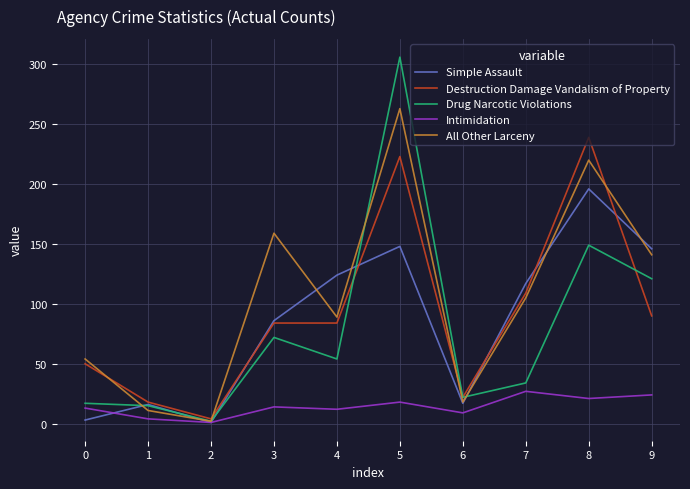

What is the sum of the All Other Larceny values at 4 and 3?

248